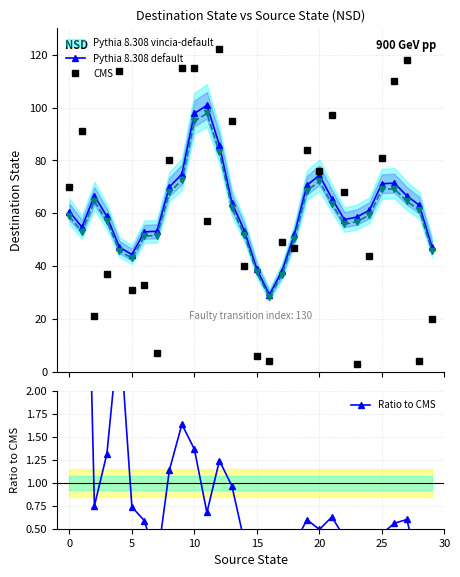

Reading right to left, transcribe all the data shown in this chart.

Pythia 8.308 default: 47.3	63.0	66.6	71.4	71.2	61.2	58.6	57.6	65.6	74.4	70.6	52.0	38.0	29.2	38.8	53.4	64.0	85.8	100.8	97.8	74.8	70.0	53.2	53.0	44.4	47.2	58.8	66.6	54.8	60.7
CMS: 20.0	4.0	118.0	110.0	81.0	44.0	3.0	68.0	97.0	76.0	84.0	47.0	49.0	4.0	6.0	40.0	95.0	122.0	57.0	115.0	115.0	80.0	7.0	33.0	31.0	114.0	37.0	21.0	91.0	70.0
Ratio to CMS: 0.1	0.0	0.6	0.6	0.4	0.2	0.0	0.4	0.6	0.5	0.6	0.3	0.4	0.0	0.1	0.4	1.0	1.2	0.7	1.4	1.6	1.1	0.1	0.6	0.7	2.7	1.3	0.7	6.5	5.0